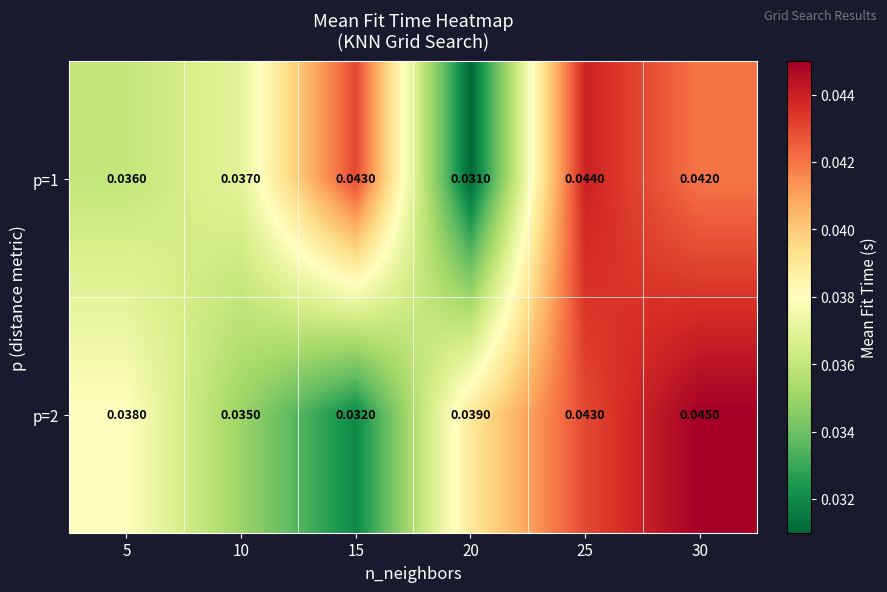

Is the value of p=2 at 15 greater than the value of p=1 at 30?

No